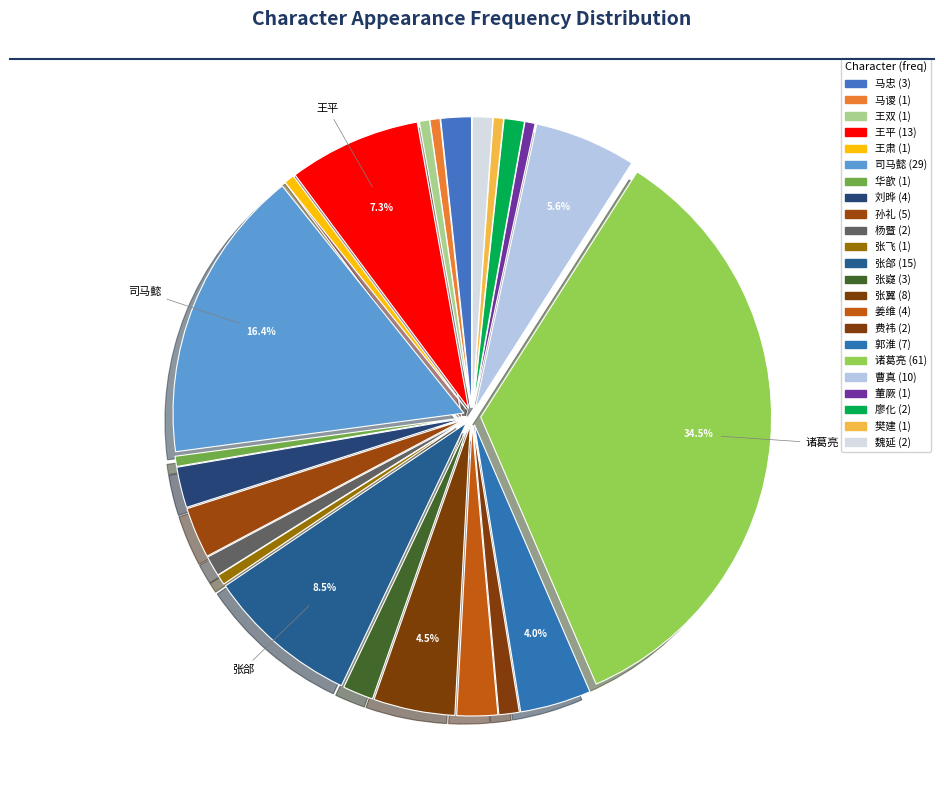

How many slices are in this pie chart?

23